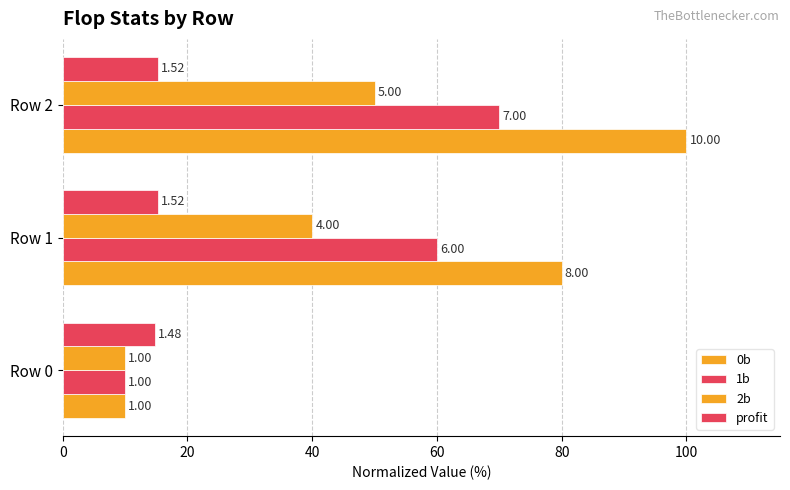

What is the highest value of the 1b series?

70.0